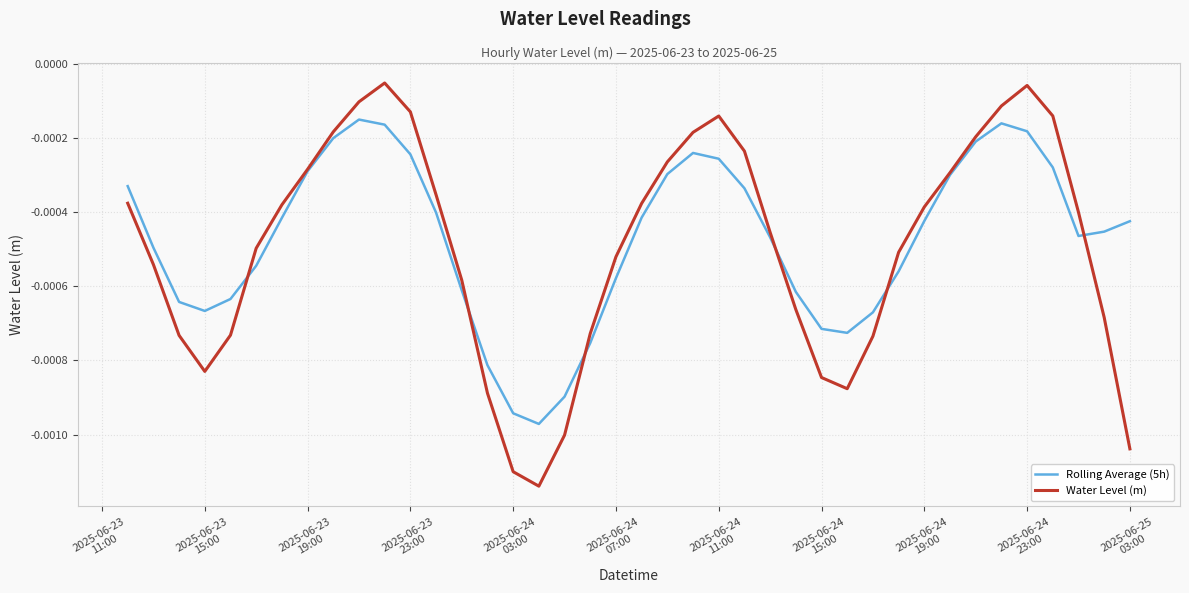

Rank the series by their maximum value, from highest to lowest.

Water Level (m), Rolling Average (5h)